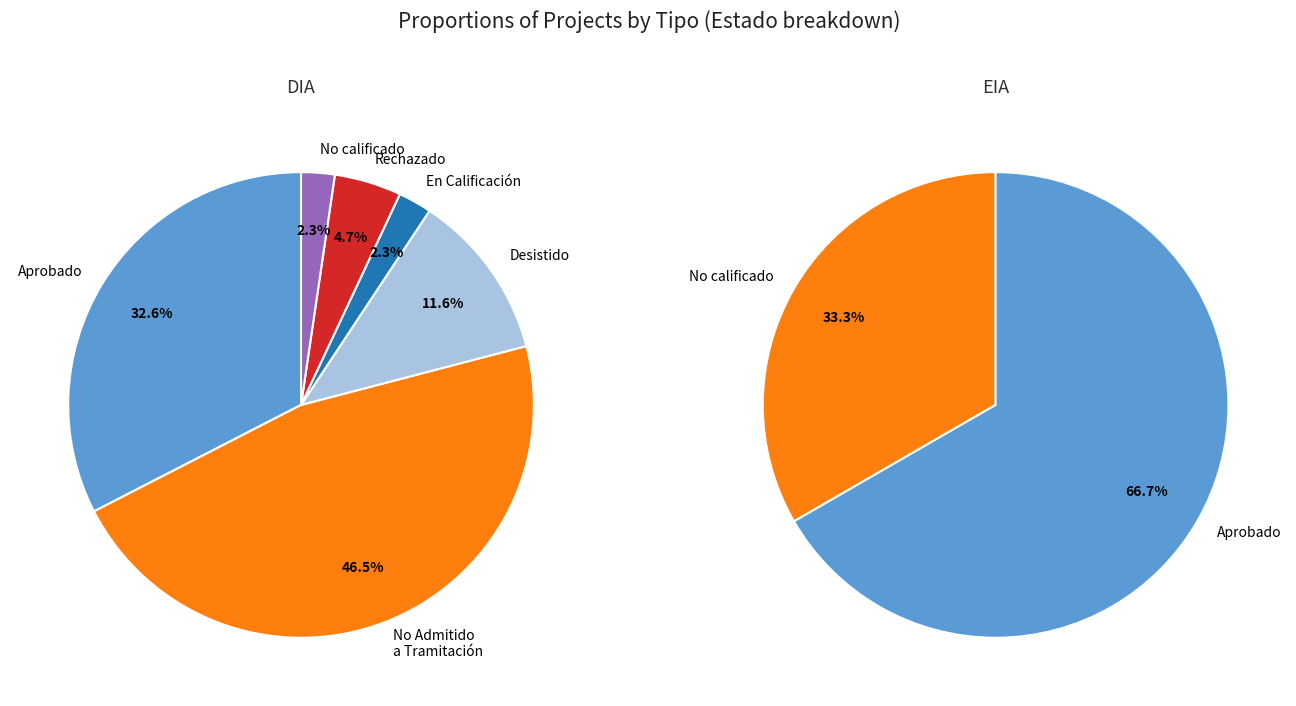

What is the ratio of the value at EIA to the value at DIA?

0.2